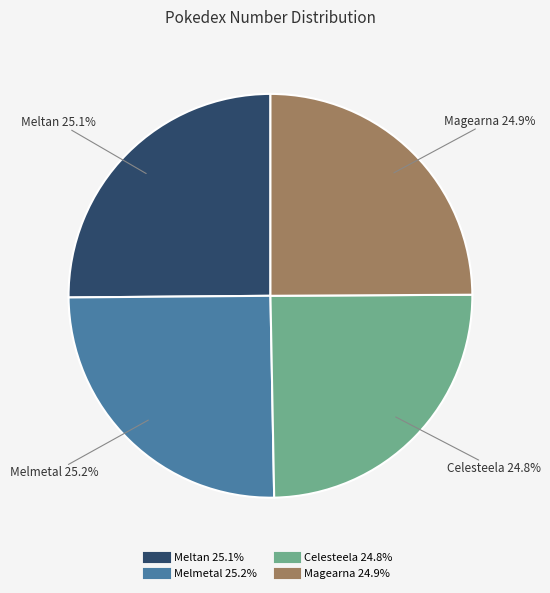

How many segments does this pie chart have?

4